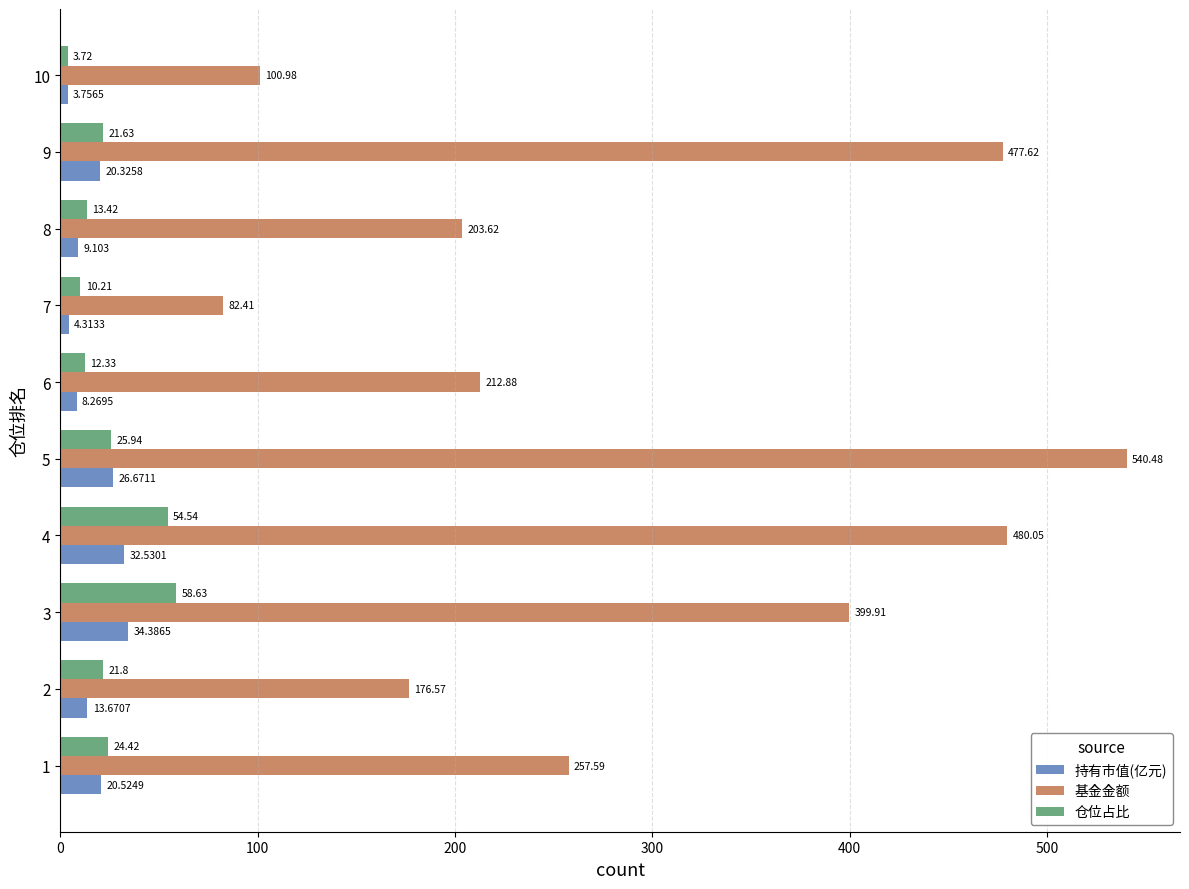

Is the value of 仓位占比 at 4 greater than the value of 基金金额 at 4?

No